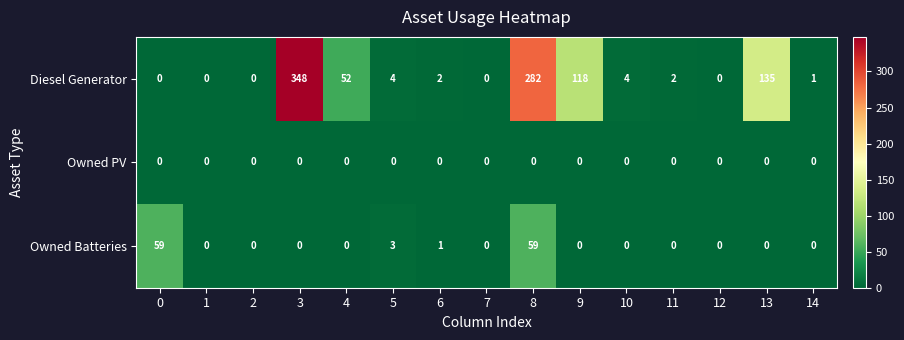

What is the difference between the highest and lowest values at 8?

282